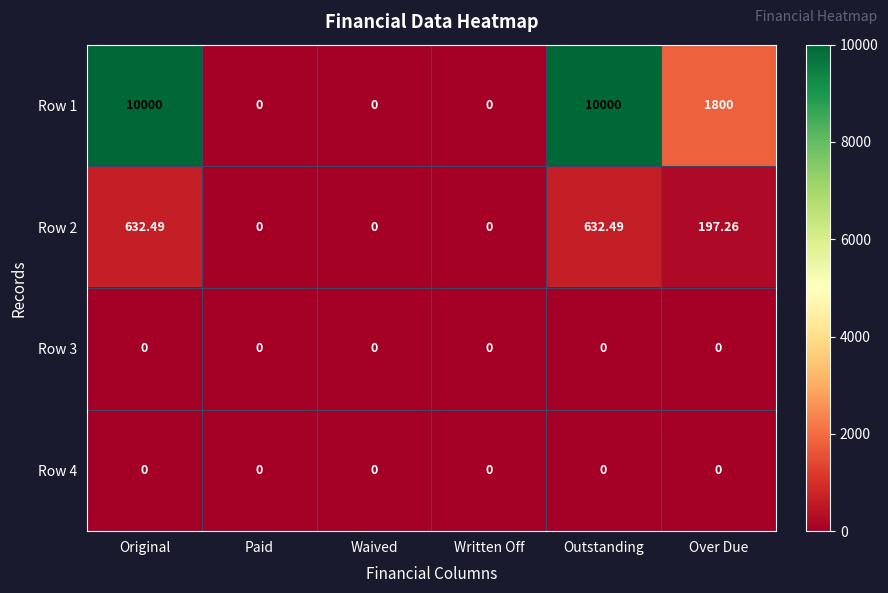

How many data points does each series have?

6